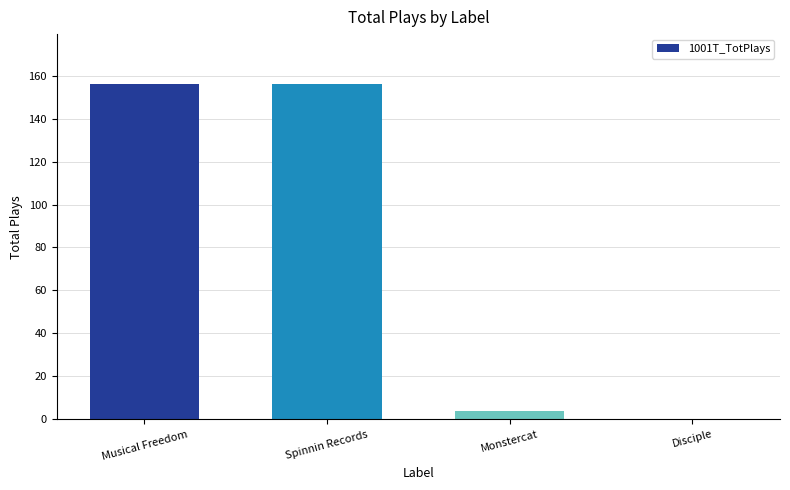

Reading right to left, extract all data points from this chart.

Disciple=0	Monstercat=4	Spinnin Records=156	Musical Freedom=156